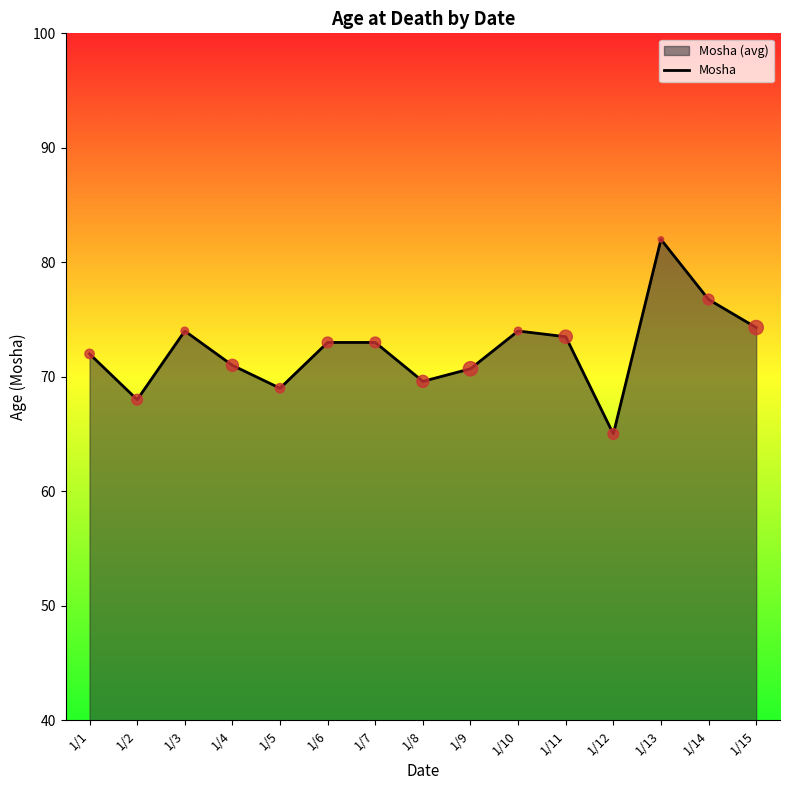

What is the ratio of the value at 1/6 to the value at 1/2?

1.1